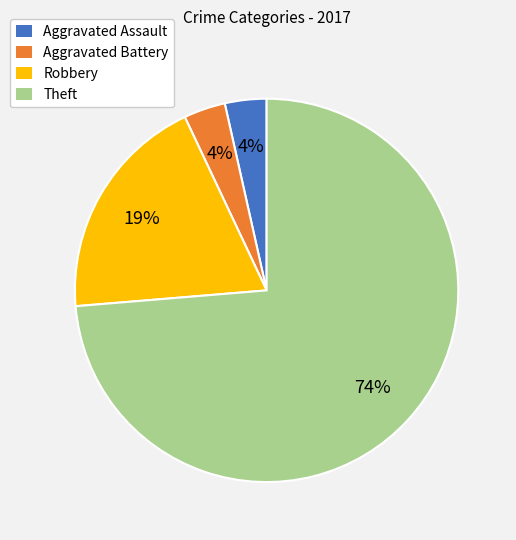

Do Robbery and Aggravated Assault together represent more than half of the pie?

No